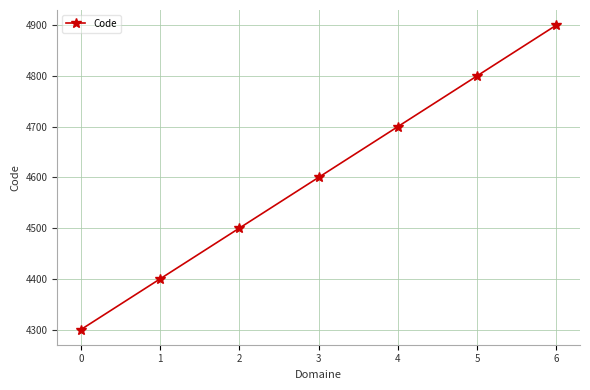

How many categories are shown in the chart?

7